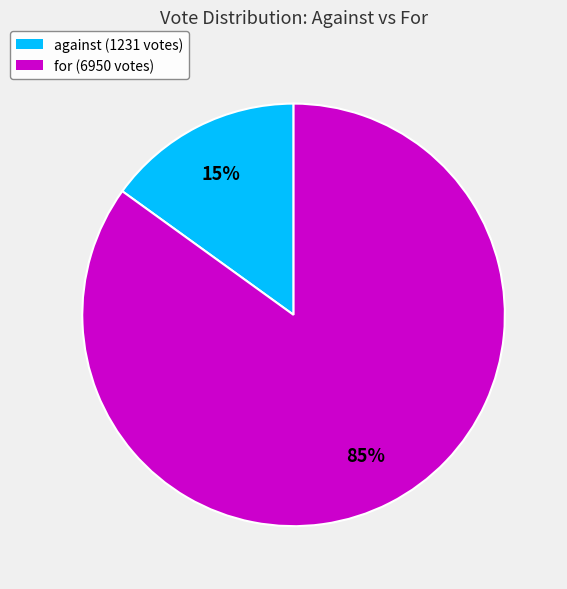

Between for and against, which is larger?

for